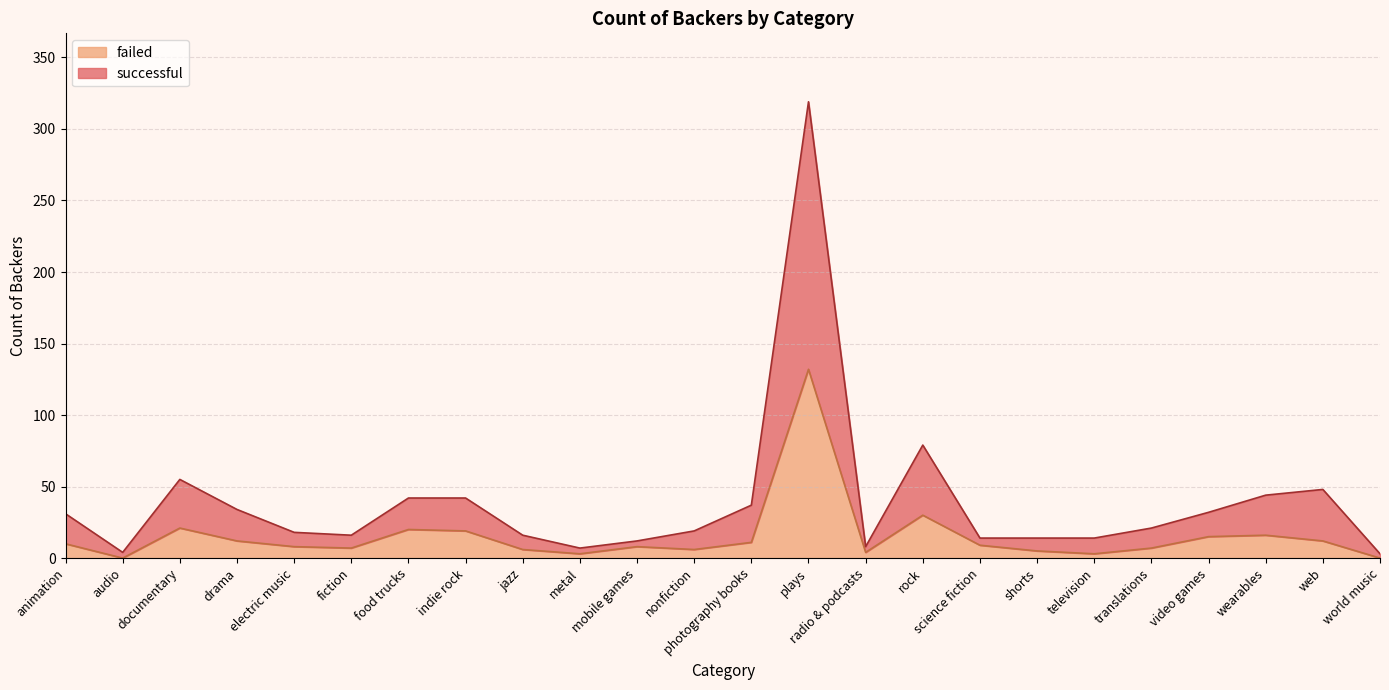

True or false: successful and failed intersect in this chart.

False